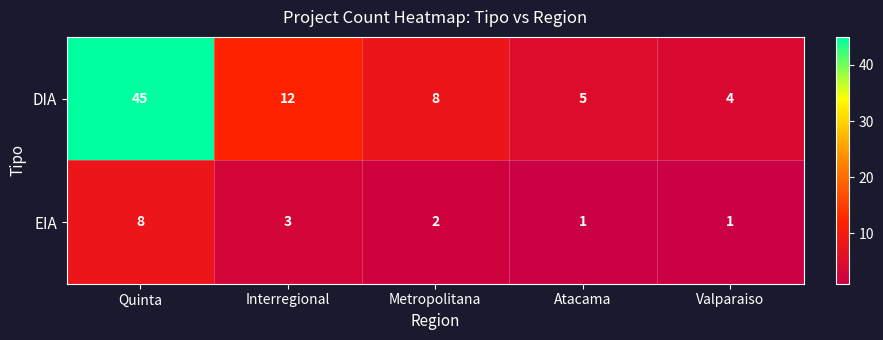

What is the difference between the highest and lowest values at Quinta?

37